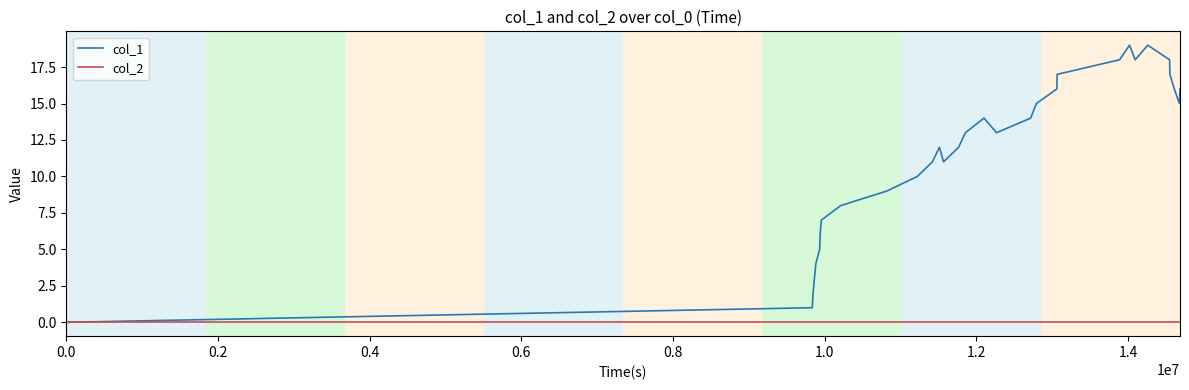

List the series in order of their peak value, lowest first.

col_2, col_1